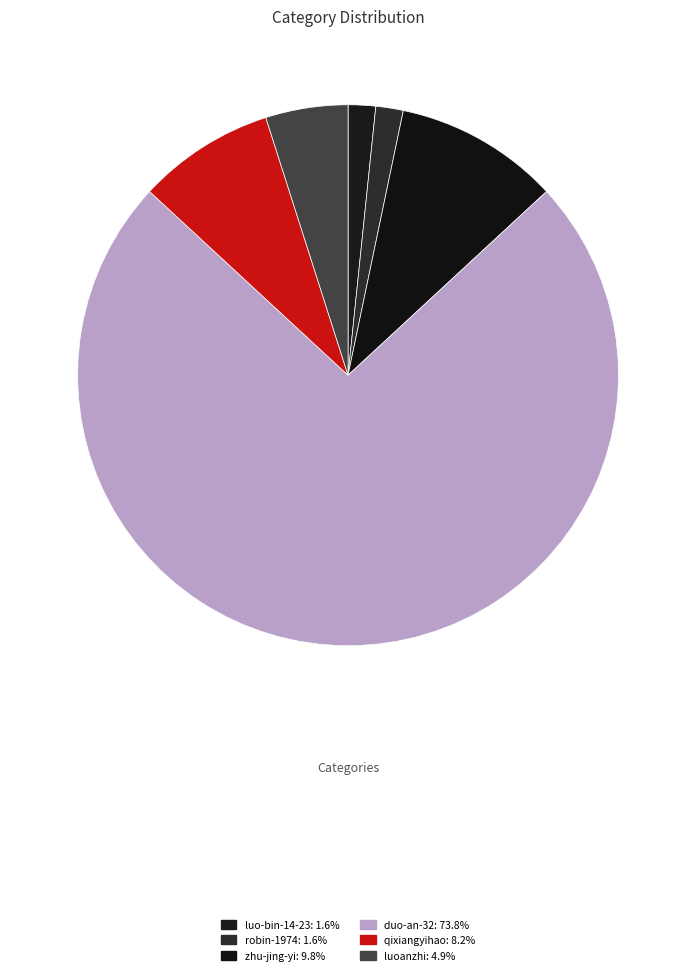

Count the number of slices in the pie.

6